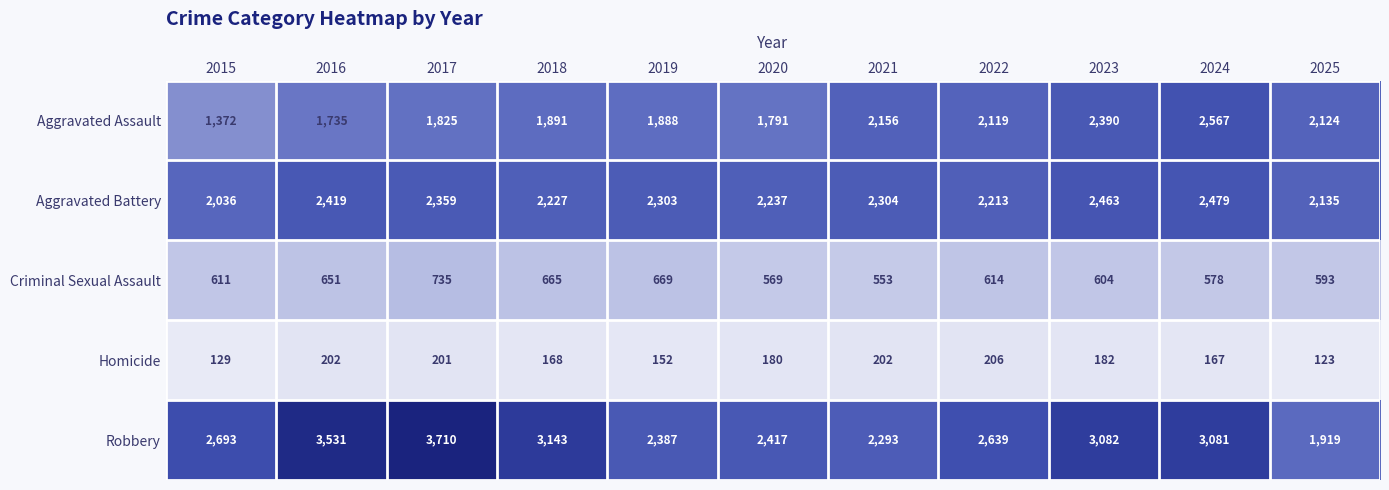

List the labels in order of Criminal Sexual Assault value, largest first.

2017, 2019, 2018, 2016, 2022, 2015, 2023, 2025, 2024, 2020, 2021